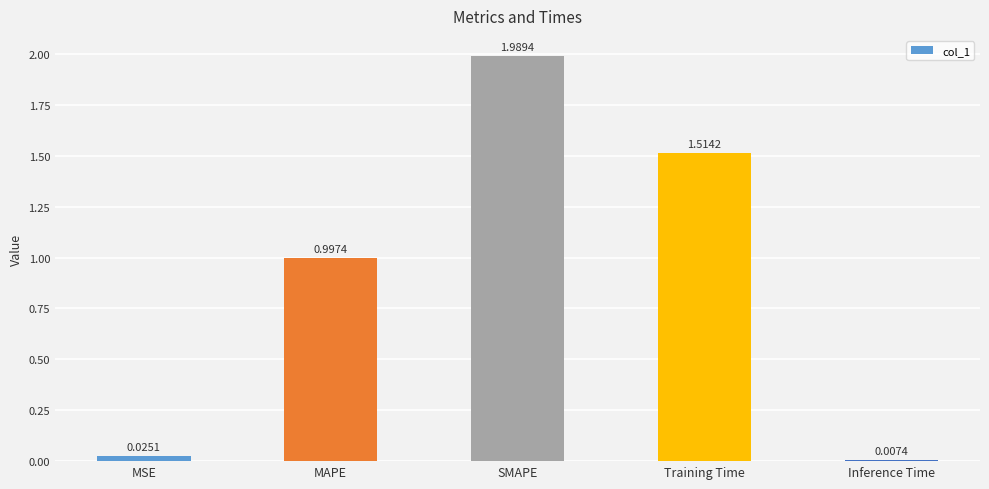

At which category does the chart reach its peak across all series?

SMAPE